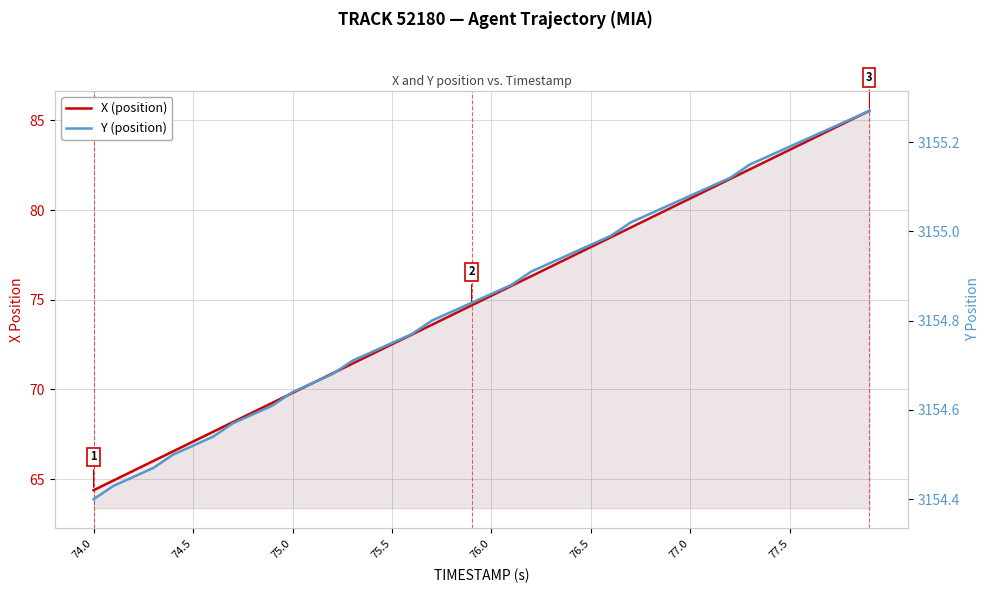

What is the difference between the maximum and minimum values in the Y (position) series?

0.9